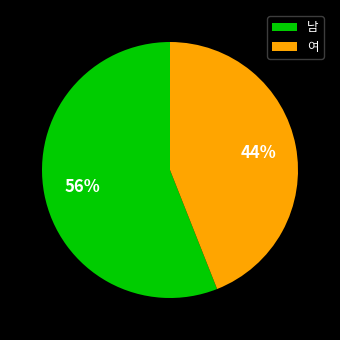

Does 여 represent more than half of the total?

No